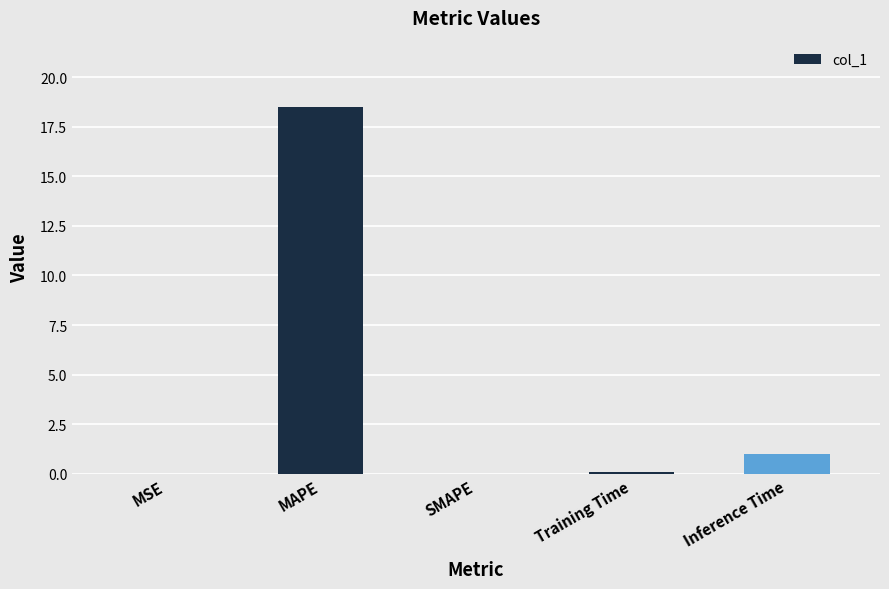

What is the maximum value shown in the chart?

18.5